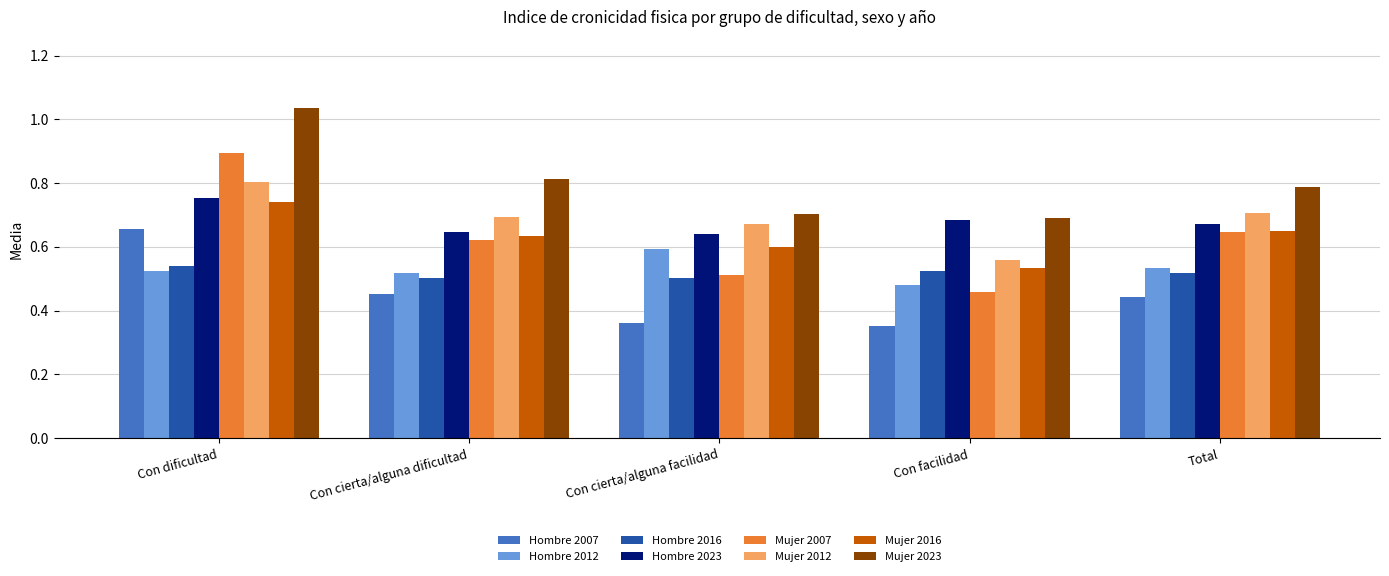

Which series has the largest total across all categories?

Mujer 2023